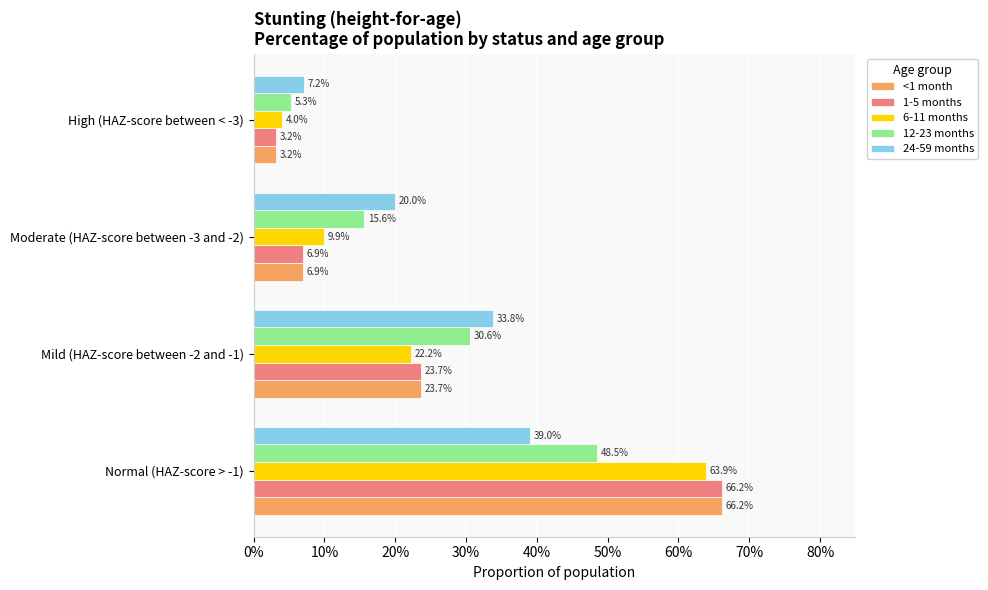

What are all the series names shown in the legend?

<1 month, 1-5 months, 6-11 months, 12-23 months, 24-59 months